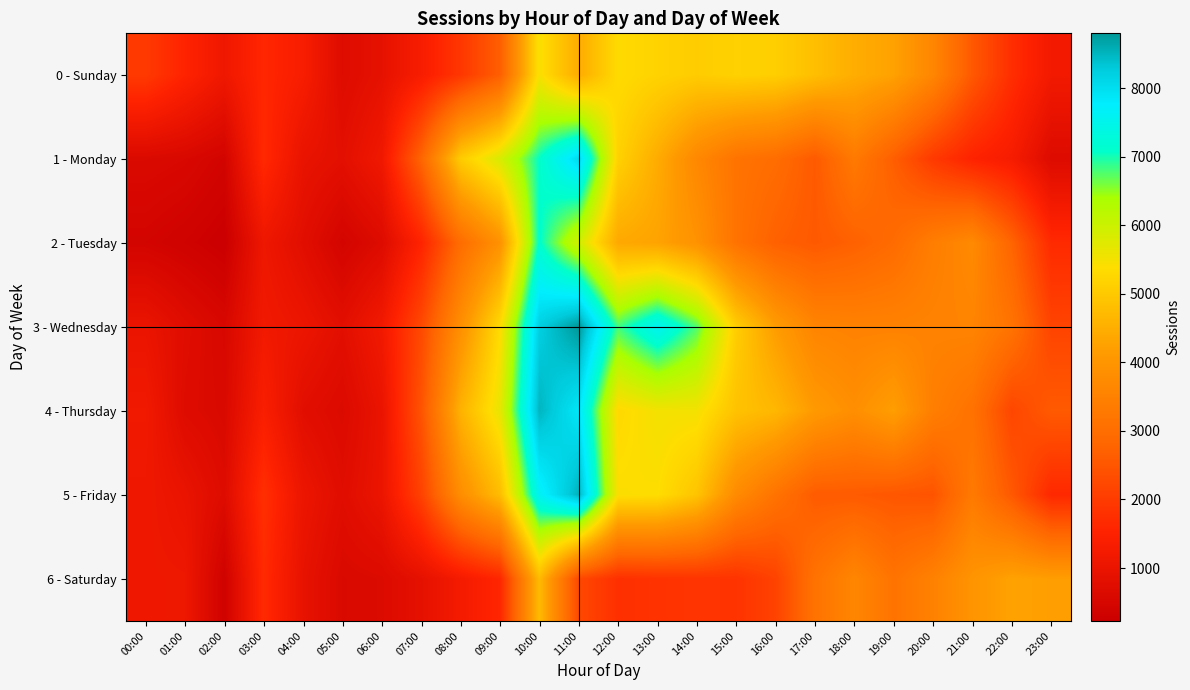

Reading right to left, what are all the values shown in this chart?

0 - Sunday: 23:00=1207	22:00=1743	21:00=2545	20:00=3616	19:00=4260	18:00=4477	17:00=4812	16:00=5103	15:00=5157	14:00=5061	13:00=5187	12:00=5331	11:00=4454	10:00=5450	09:00=2661	08:00=1911	07:00=1336	06:00=897	05:00=710	04:00=1345	03:00=1614	02:00=1135	01:00=1536	00:00=1966
1 - Monday: 23:00=675	22:00=1301	21:00=1520	20:00=1956	19:00=2651	18:00=3302	17:00=2569	16:00=2980	15:00=3141	14:00=3665	13:00=4449	12:00=5164	11:00=8037	10:00=7071	09:00=5840	08:00=5051	07:00=2800	06:00=1153	05:00=834	04:00=969	03:00=1660	02:00=416	01:00=565	00:00=618
2 - Tuesday: 23:00=1672	22:00=2772	21:00=3712	20:00=3407	19:00=2941	18:00=2711	17:00=2556	16:00=2701	15:00=3129	14:00=3917	13:00=4287	12:00=4390	11:00=5942	10:00=7119	09:00=3906	08:00=2967	07:00=1543	06:00=682	05:00=438	04:00=788	03:00=1107	02:00=228	01:00=341	00:00=430
3 - Wednesday: 23:00=2162	22:00=3139	21:00=3567	20:00=3539	19:00=3511	18:00=3508	17:00=3578	16:00=4158	15:00=5089	14:00=6772	13:00=7572	12:00=6833	11:00=8801	10:00=8212	09:00=5333	08:00=3846	07:00=2260	06:00=1194	05:00=812	04:00=1047	03:00=1194	02:00=548	01:00=745	00:00=1012
4 - Thursday: 23:00=2580	22:00=2202	21:00=3101	20:00=3419	19:00=4203	18:00=3836	17:00=4101	16:00=4663	15:00=4871	14:00=5505	13:00=5504	12:00=5298	11:00=7858	10:00=8502	09:00=5645	08:00=4569	07:00=2454	06:00=998	05:00=641	04:00=795	03:00=1381	02:00=593	01:00=697	00:00=1189
5 - Friday: 23:00=1632	22:00=2546	21:00=3305	20:00=2453	19:00=2505	18:00=2586	17:00=2597	16:00=3129	15:00=3728	14:00=4907	13:00=5385	12:00=5412	11:00=8527	10:00=7604	09:00=4768	08:00=3804	07:00=2123	06:00=1029	05:00=757	04:00=1050	03:00=1773	02:00=692	01:00=983	00:00=1138
6 - Saturday: 23:00=4187	22:00=4273	21:00=3972	20:00=3503	19:00=3142	18:00=3616	17:00=3121	16:00=2133	15:00=1844	14:00=1864	13:00=1829	12:00=1781	11:00=2244	10:00=4723	09:00=1604	08:00=1256	07:00=885	06:00=652	05:00=608	04:00=938	03:00=1677	02:00=347	01:00=1107	00:00=1124